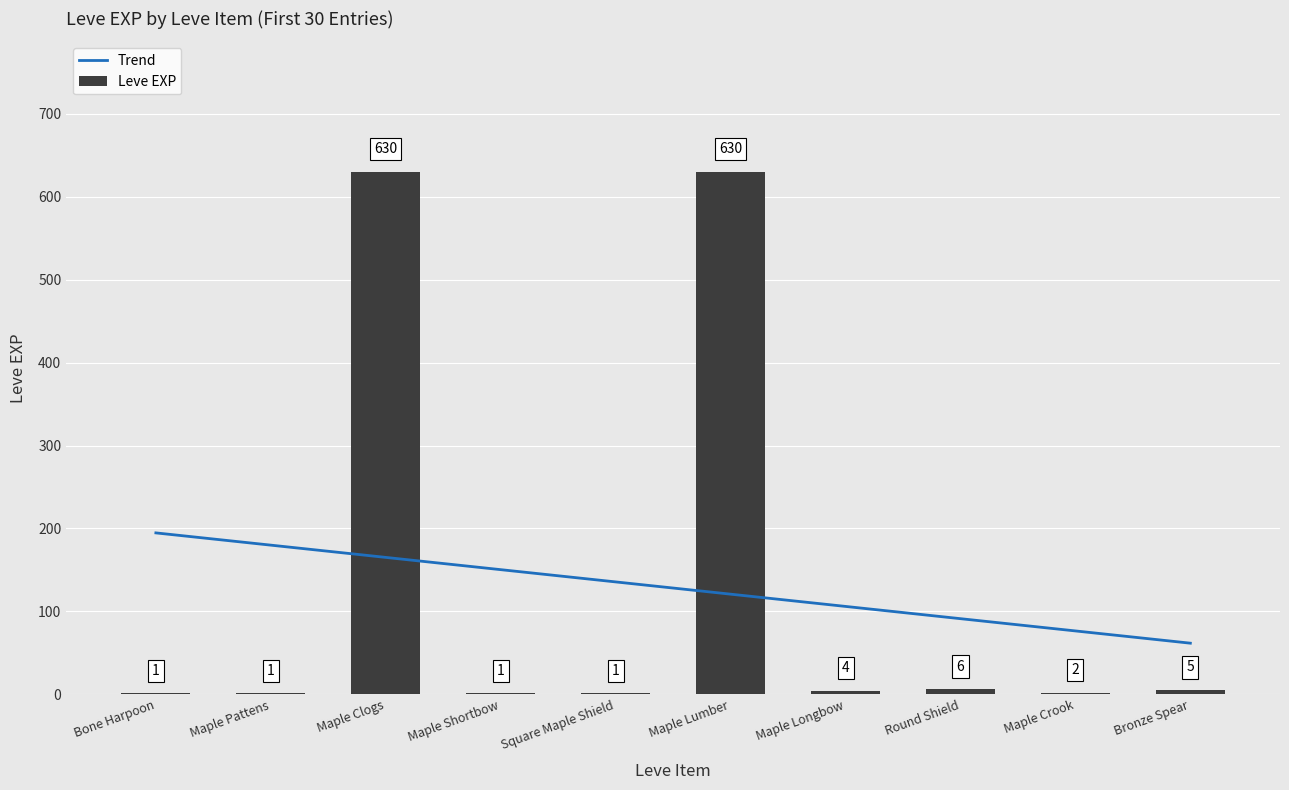

At which label is Leve EXP closest to 315?

Round Shield